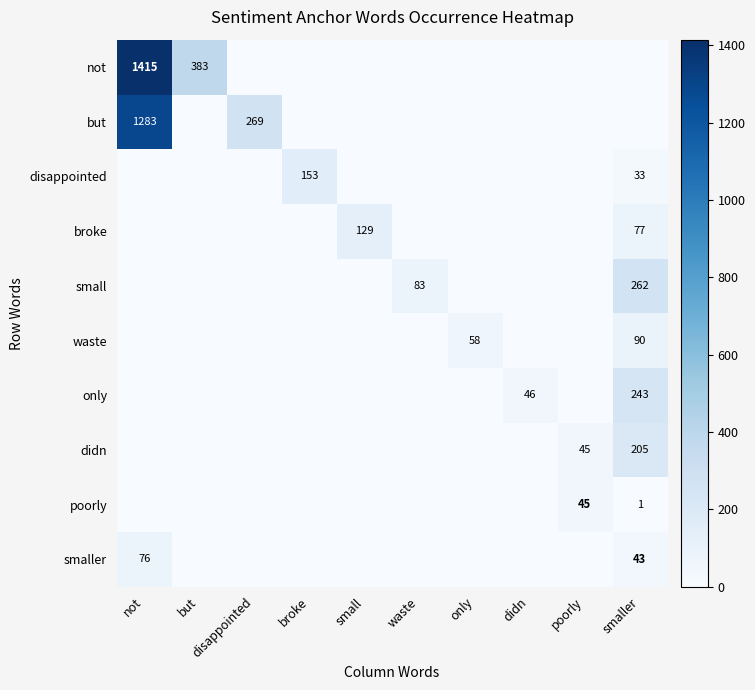

Is it true that only equals 46 at didn?

True